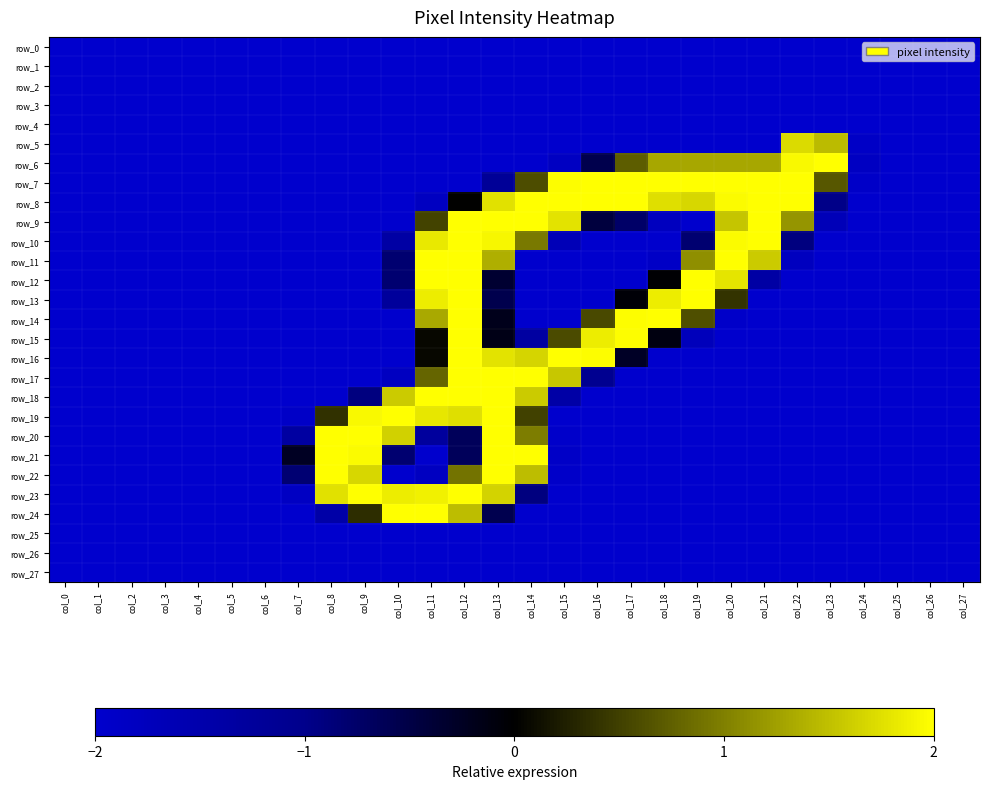

At col_20, list the series in order from smallest to largest.

row_0, row_1, row_2, row_3, row_4, row_5, row_15, row_16, row_17, row_18, row_19, row_20, row_21, row_22, row_23, row_24, row_25, row_26, row_27, row_14, row_13, row_6, row_9, row_12, row_8, row_10, row_7, row_11